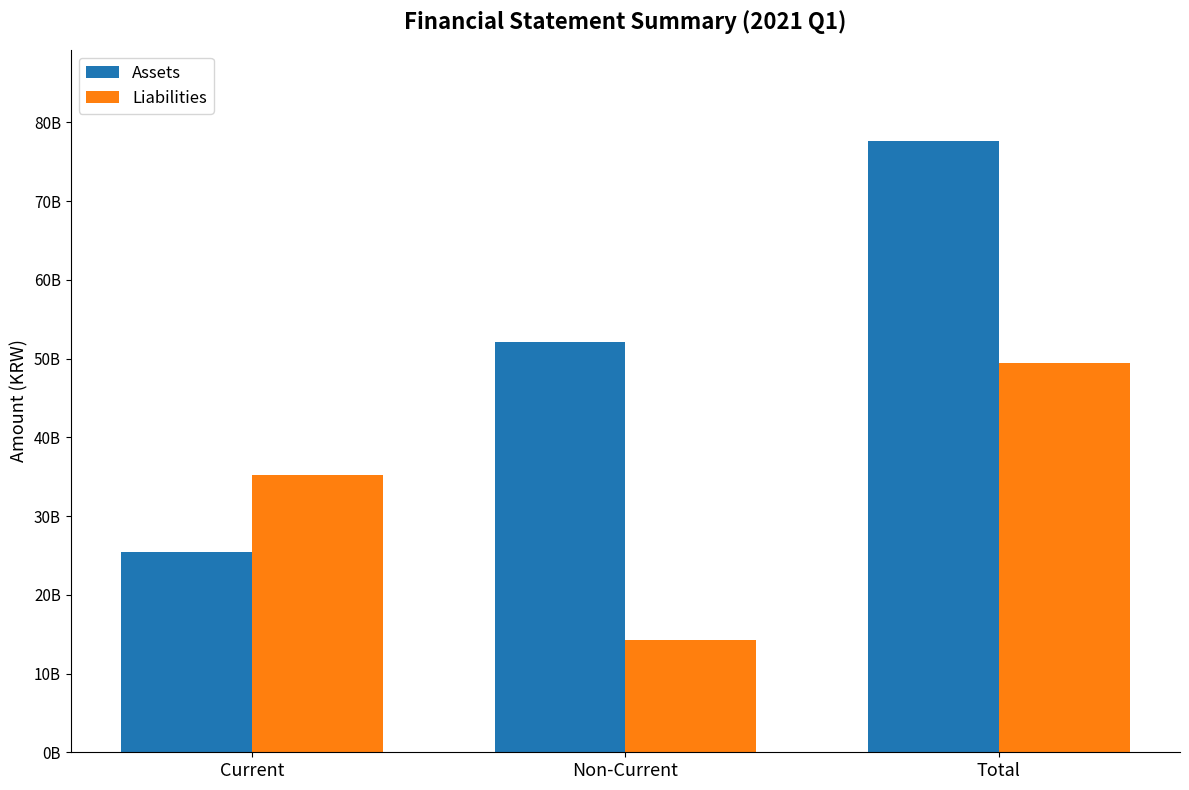

Where does the Assets series first go above 52102969510?

Total